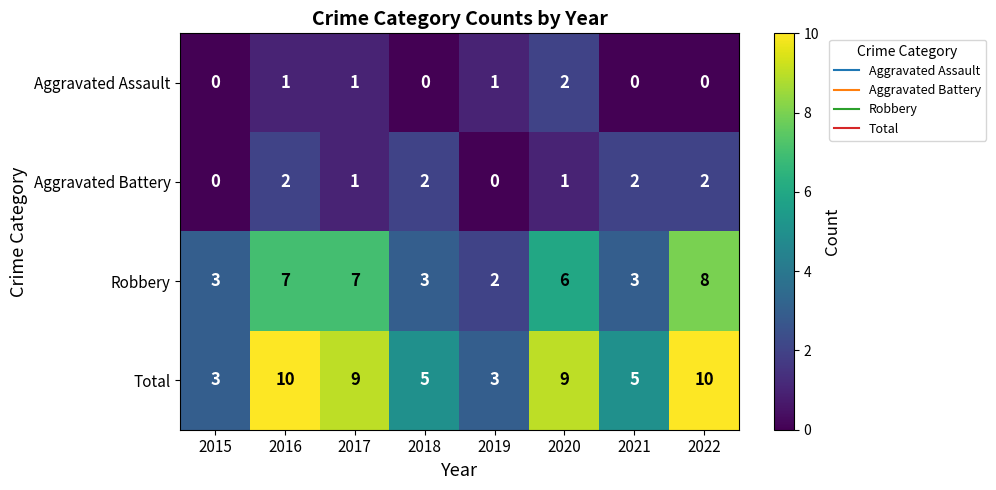

Read the Total value at 2022.

10